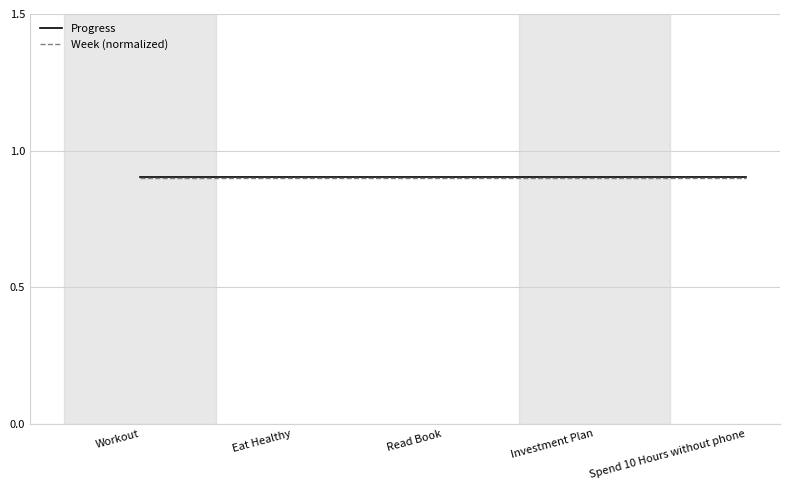

True or false: Progress and Week (normalized) intersect in this chart.

False